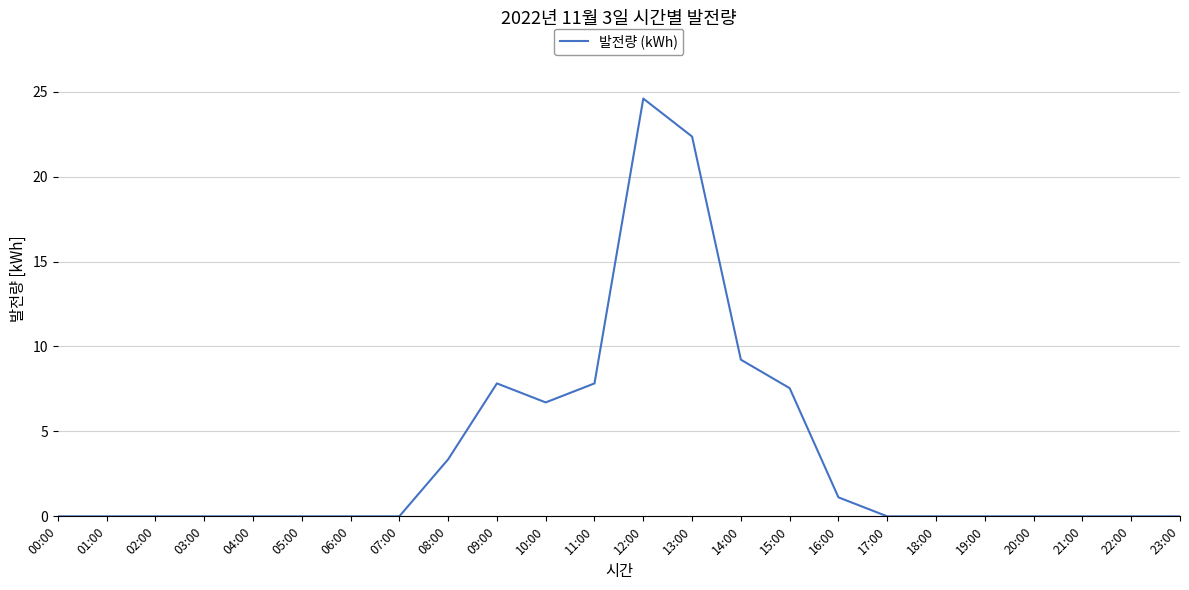

True or false: the data shows -10.5 at 21:00.

False